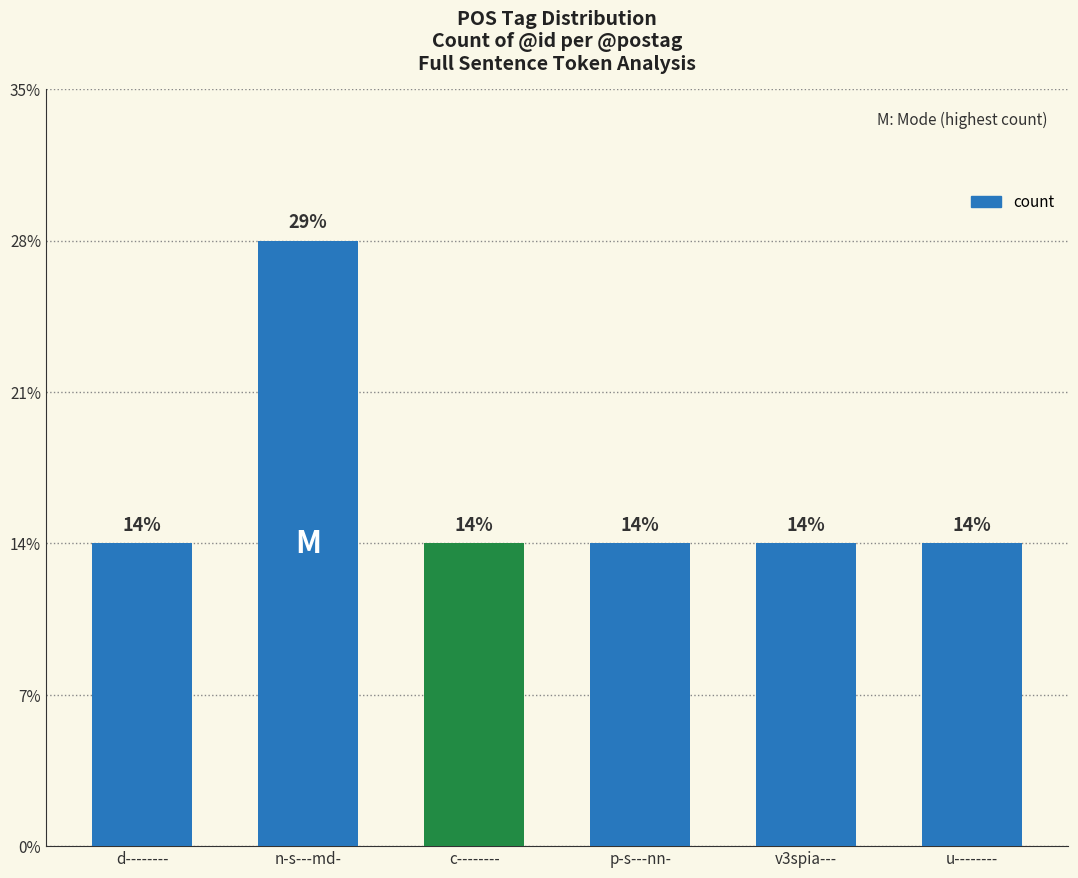

What is the approximate value at v3spia---?

1